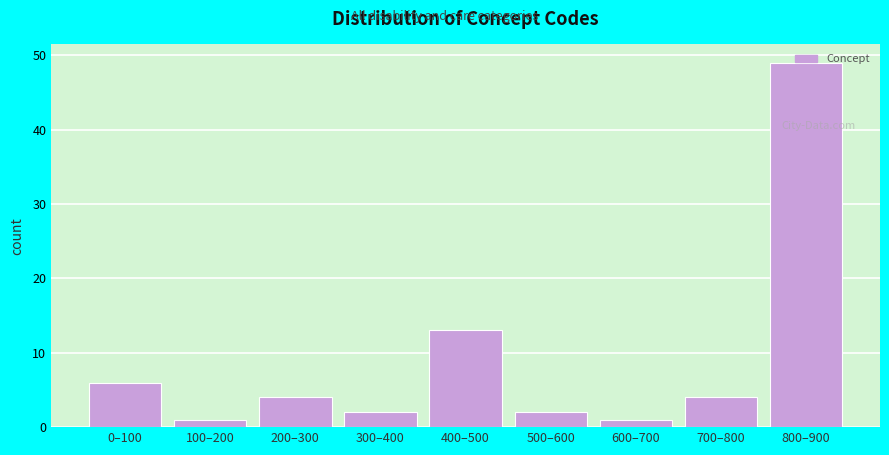

Where is the data nearest to the value 25?

400–500